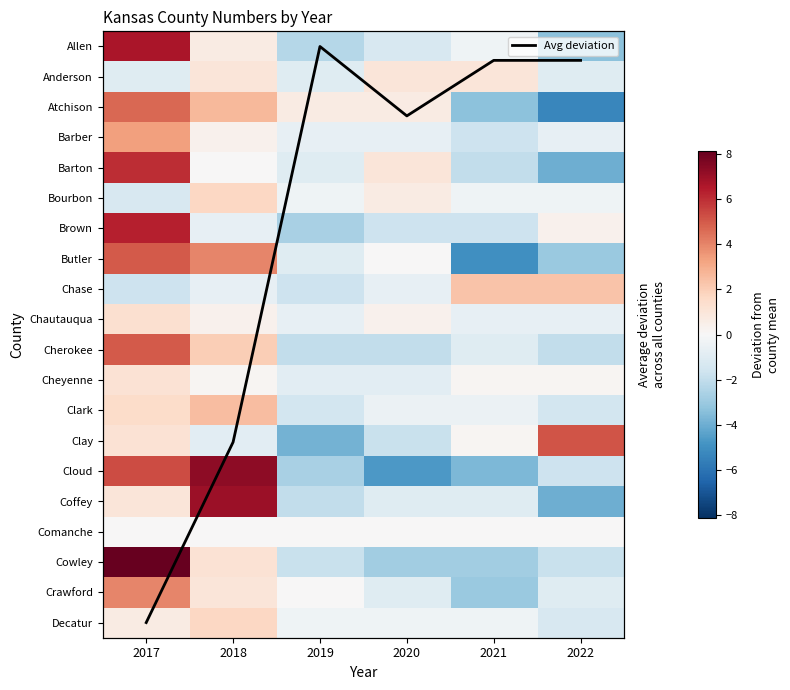

Rank the series by their maximum value, from lowest to highest.

Comanche, Anderson, Cheyenne, Chautauqua, Decatur, Bourbon, Chase, Clark, Barber, Crawford, Atchison, Butler, Cherokee, Clay, Barton, Brown, Allen, Coffey, Cloud, Cowley, Avg deviation